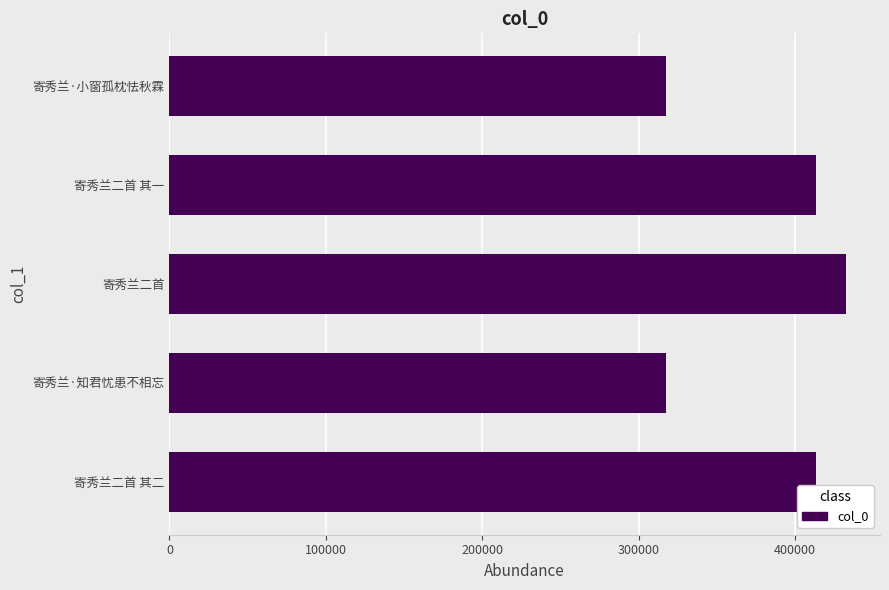

What value does the data have at 寄秀兰二首 其一?

413639